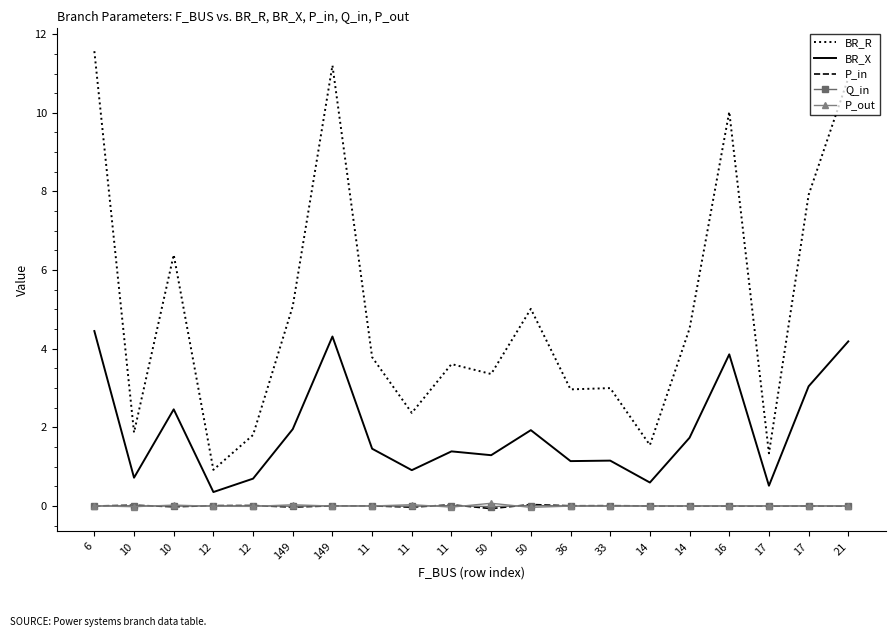

Reading left to right, list all the values displayed in this chart.

BR_R: 11.6	1.9	6.4	0.9	1.8	5.1	11.2	3.8	2.4	3.6	3.4	5.0	3.0	3.0	1.5	4.5	10.0	1.3	7.9	10.9
BR_X: 4.4	0.7	2.5	0.4	0.7	2.0	4.3	1.5	0.9	1.4	1.3	1.9	1.1	1.2	0.6	1.7	3.9	0.5	3.0	4.2
P_in: -0.0	0.0	-0.0	0.0	0.0	-0.0	0.0	0.0	-0.0	0.0	-0.1	0.0	0.0	0.0	0.0	-0.0	-0.0	-0.0	0.0	-0.0
Q_in: -0.0	0.0	-0.0	0.0	0.0	-0.0	0.0	0.0	-0.0	0.0	-0.0	0.0	0.0	0.0	0.0	-0.0	-0.0	-0.0	0.0	-0.0
P_out: 0.0	-0.0	0.0	-0.0	-0.0	0.0	-0.0	-0.0	0.0	-0.0	0.1	-0.0	-0.0	-0.0	-0.0	0.0	0.0	0.0	-0.0	0.0